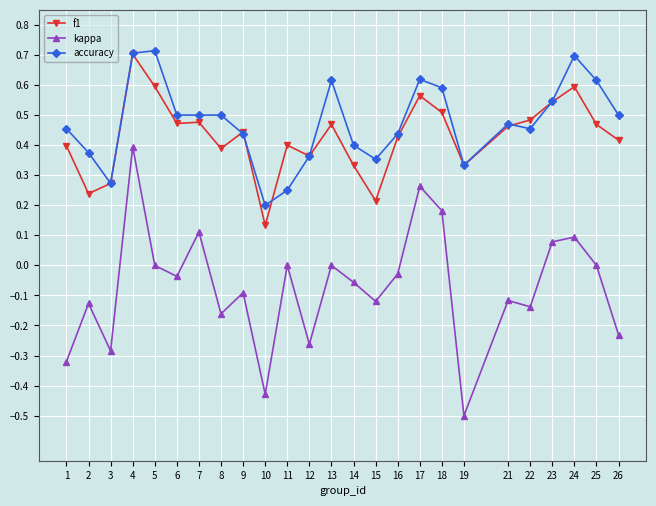

At which category is the sum across all series the highest?

4